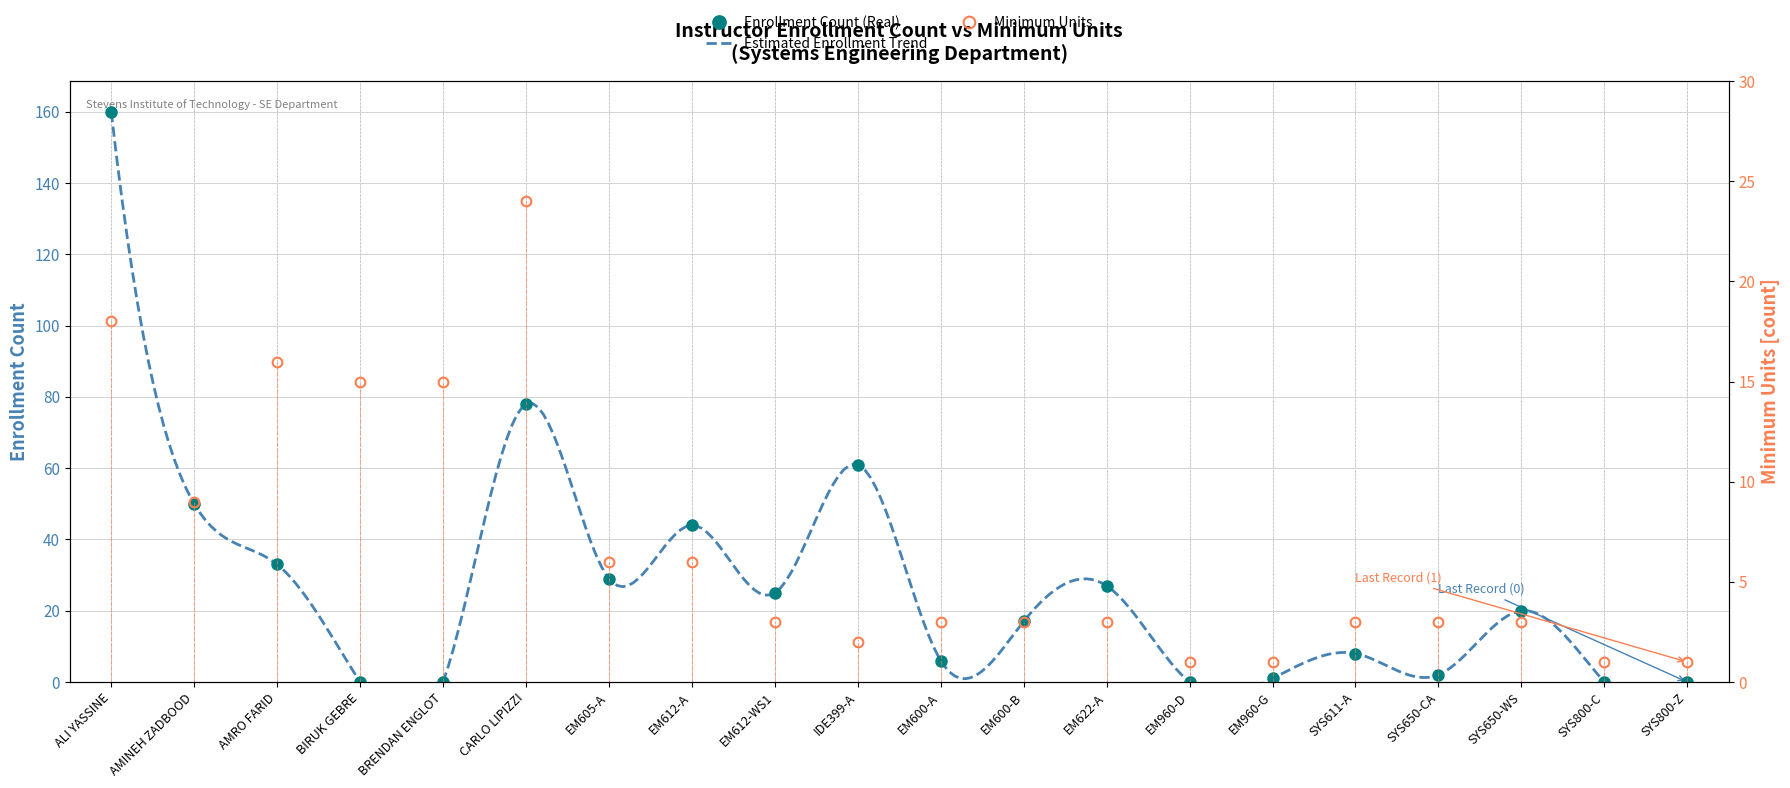

Reading right to left, list all the values displayed in this chart.

Enrollment Count: SYS800-Z=0	SYS800-C=0	SYS650-WS=20	SYS650-CA=2	SYS611-A=8	EM960-G=1	EM960-D=0	EM622-A=27	EM600-B=17	EM600-A=6	IDE399-A=61	EM612-WS1=25	EM612-A=44	EM605-A=29	CARLO LIPIZZI=78	BRENDAN ENGLOT=0	BIRUK GEBRE=0	AMRO FARID=33	AMINEH ZADBOOD=50	ALI YASSINE=160
Minimum Units: SYS800-Z=1	SYS800-C=1	SYS650-WS=3	SYS650-CA=3	SYS611-A=3	EM960-G=1	EM960-D=1	EM622-A=3	EM600-B=3	EM600-A=3	IDE399-A=2	EM612-WS1=3	EM612-A=6	EM605-A=6	CARLO LIPIZZI=24	BRENDAN ENGLOT=15	BIRUK GEBRE=15	AMRO FARID=16	AMINEH ZADBOOD=9	ALI YASSINE=18